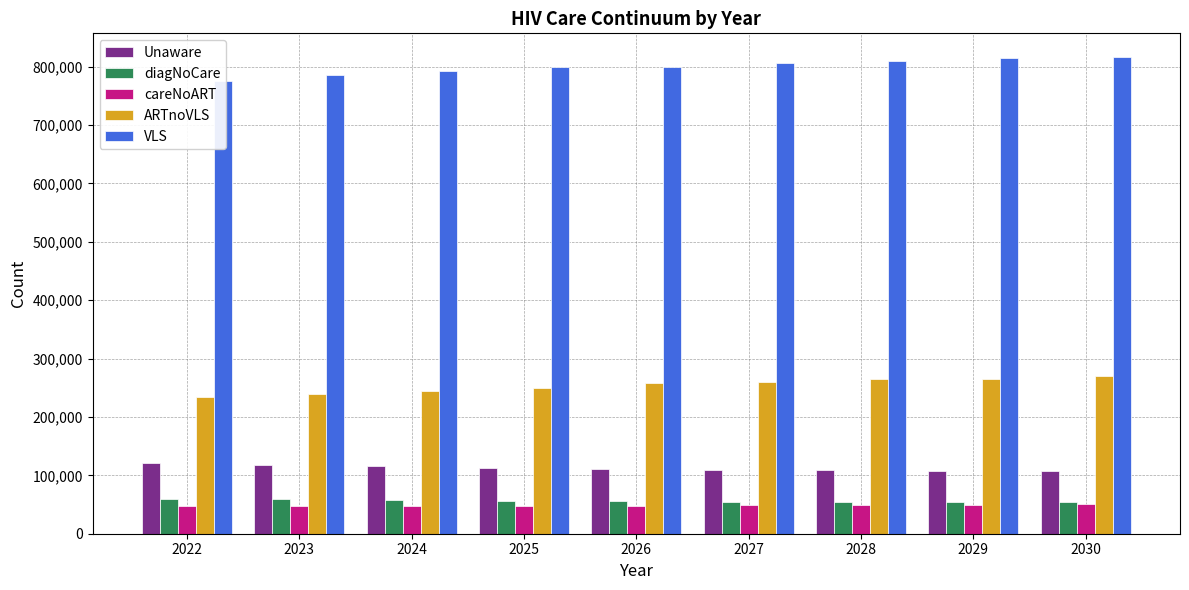

Reading left to right, transcribe all the data shown in this chart.

Unaware: 121487	118303	115655	112926	111001	109451	108380	107431	106825
diagNoCare: 59695	58612	57795	56846	55320	54876	54158	54190	54062
careNoART: 47452	47393	47404	47501	48269	48645	49411	49731	50337
ARTnoVLS: 234411	239208	243655	248942	257368	259029	264542	265621	269799
VLS: 775749	784731	792561	798551	800063	806849	808821	814416	816123